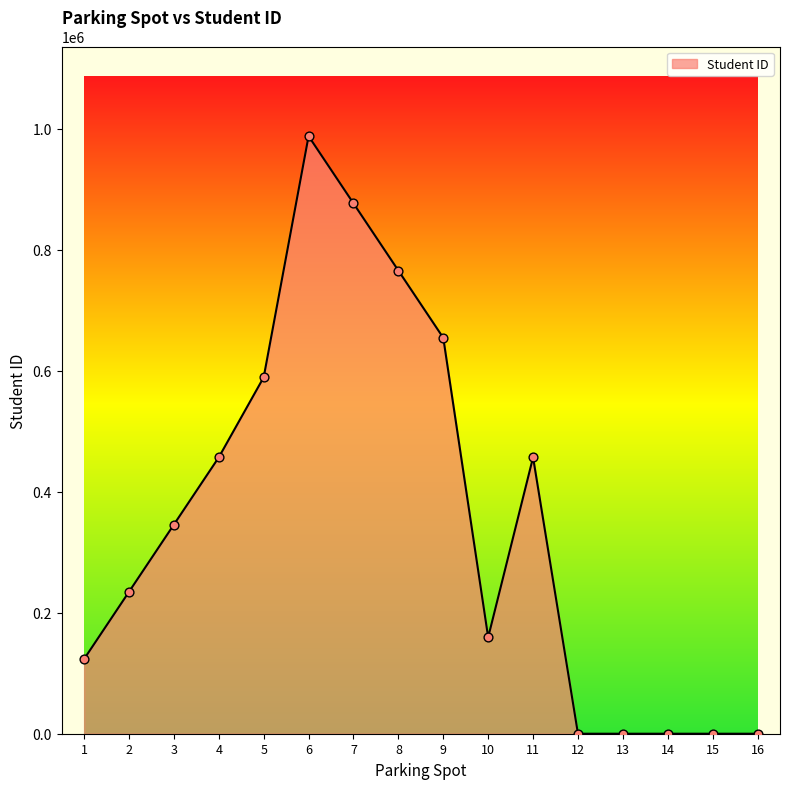

Between 7 and 16, which is larger?

7